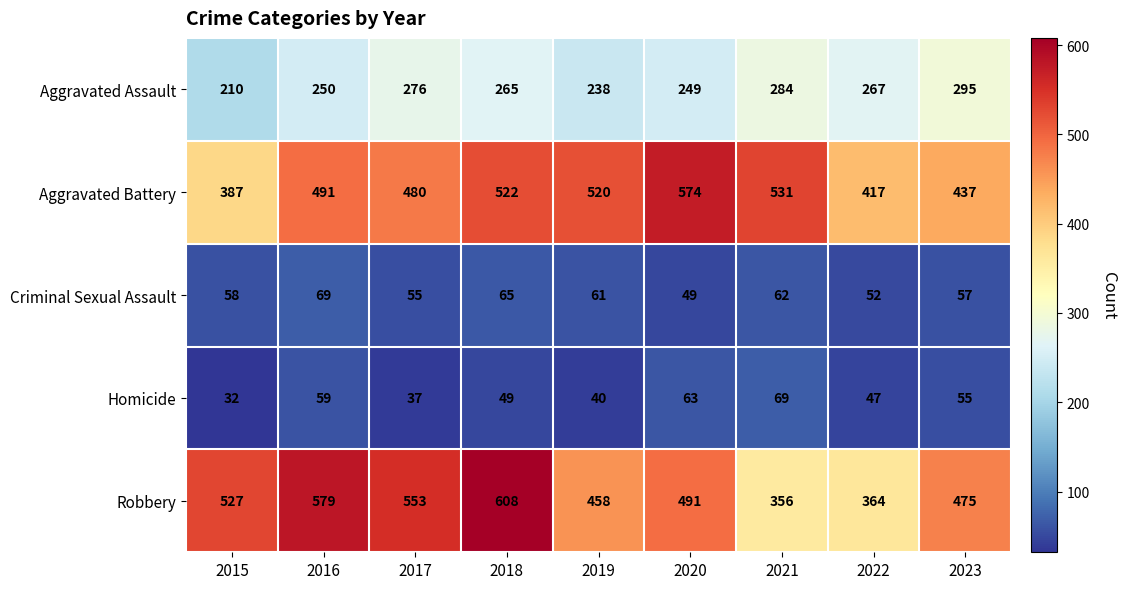

How many categories are shown in the chart?

9